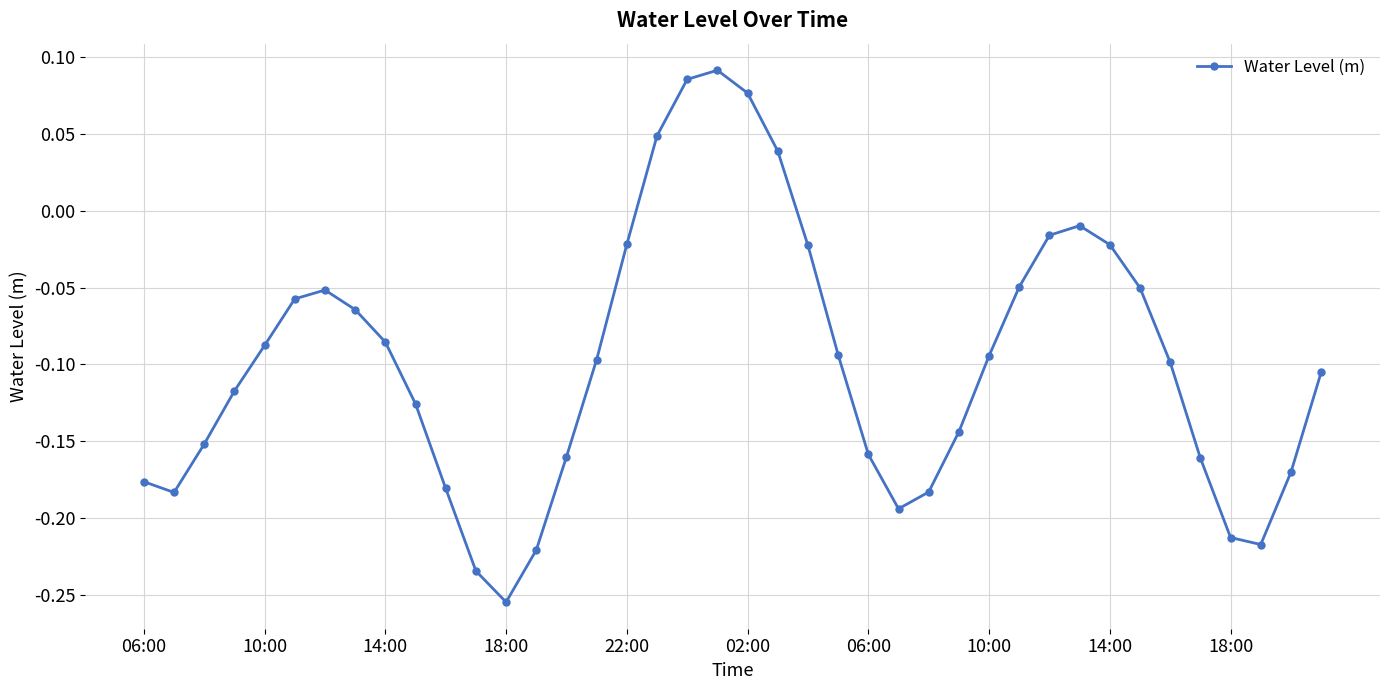

How many lines are shown in the chart?

1